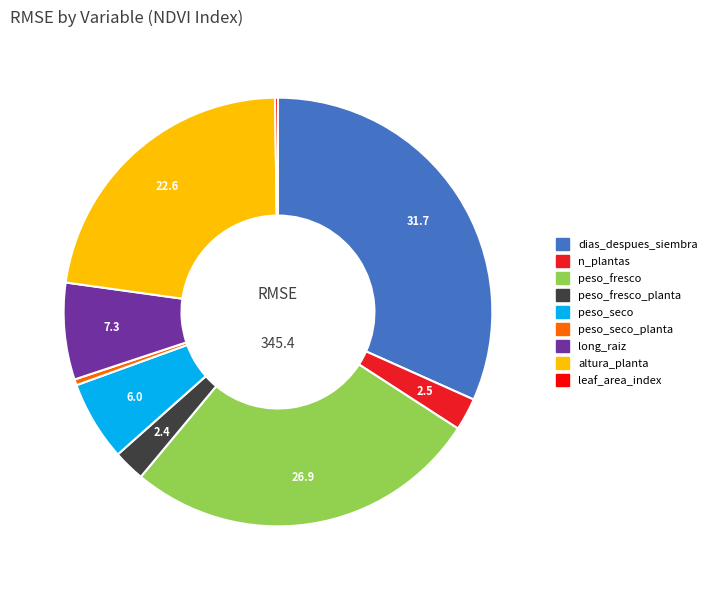

Is there a majority slice in this chart?

No